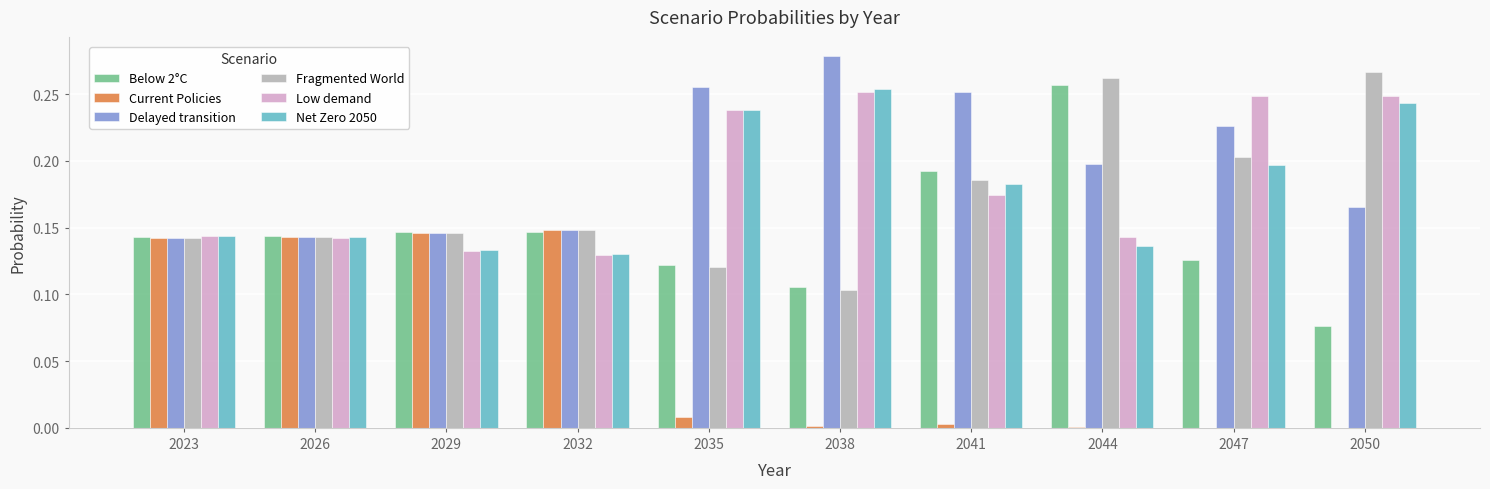

The Current Policies series shows 0.0 at 2047. True or false?

True